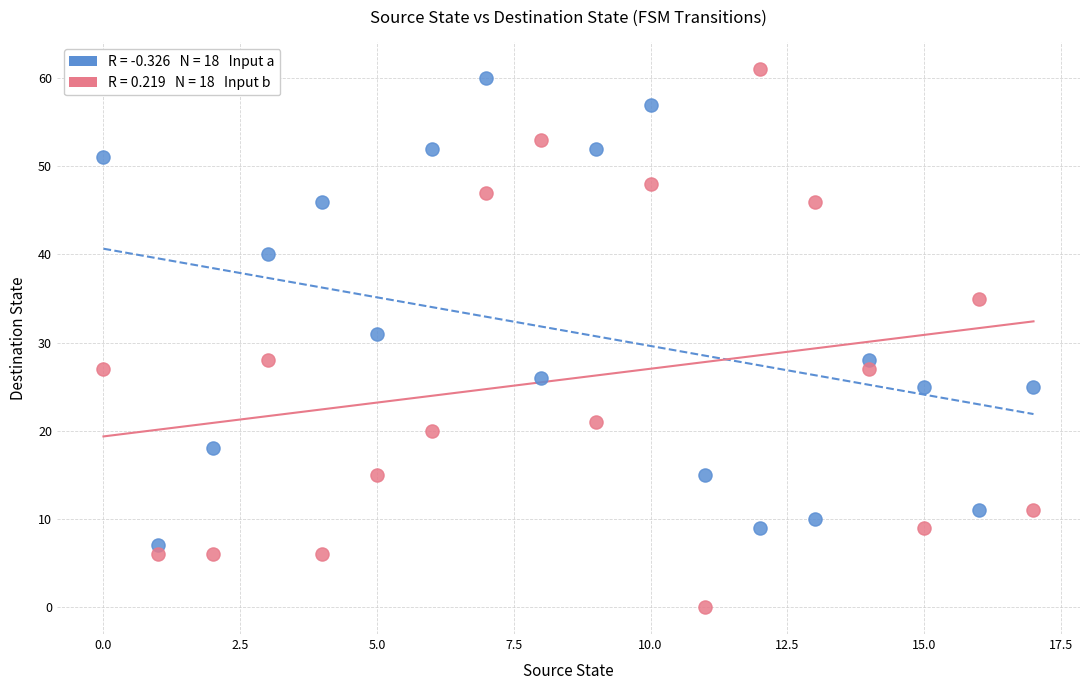

Across all series, what Y value is closest to 30?

31